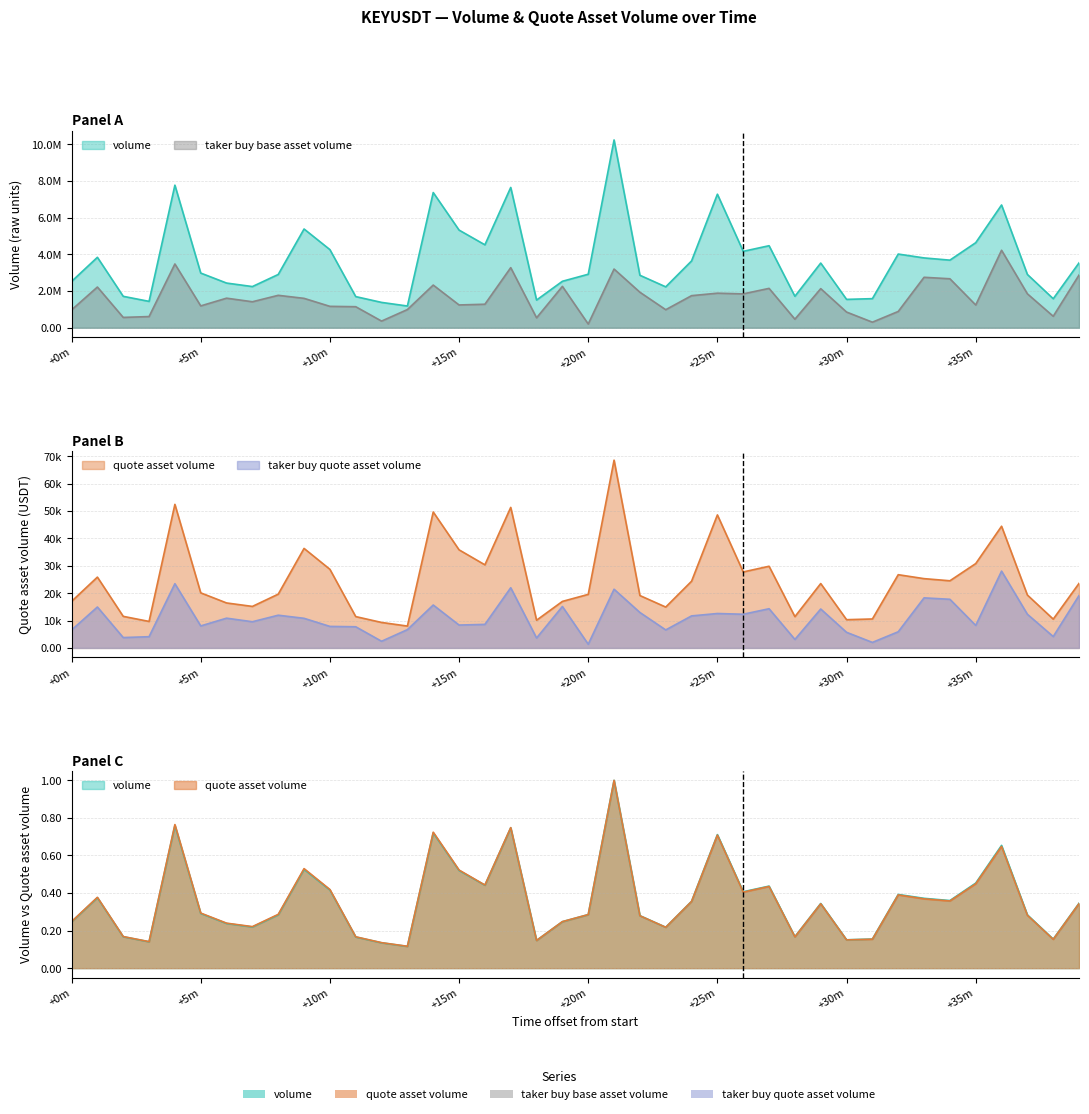

How many categories are shown in the chart?

40